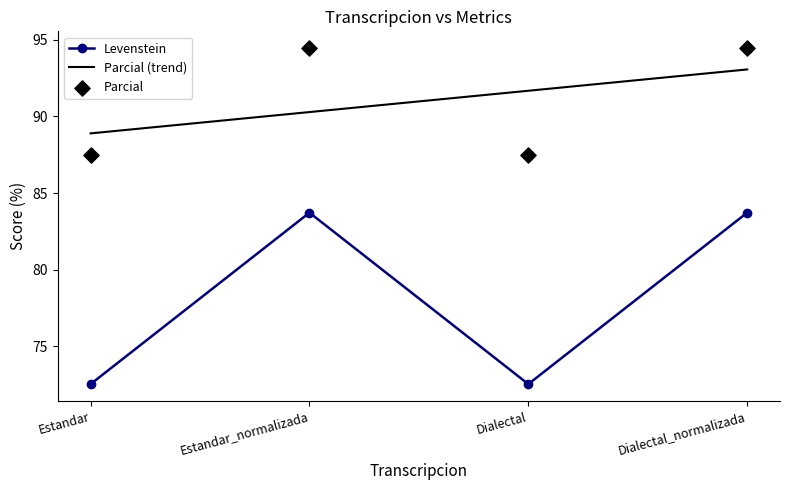

At which category is the sum across all series the highest?

Estandar_normalizada